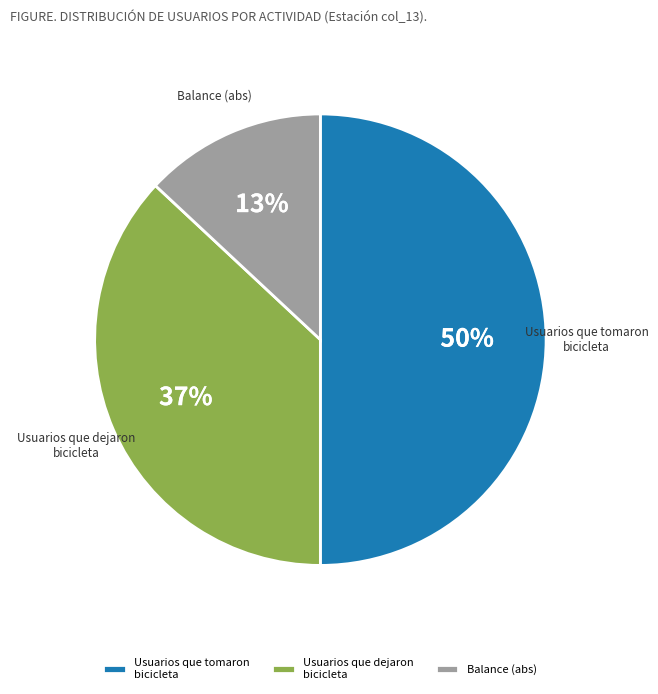

Which category has the smallest portion of the pie?

Balance (abs)